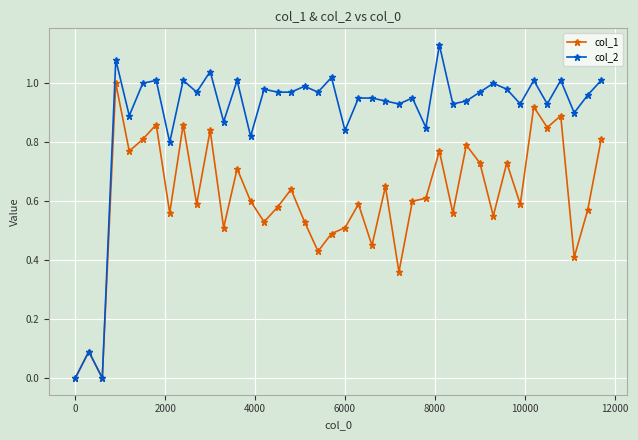

Which series has the widest spread of values?

col_2